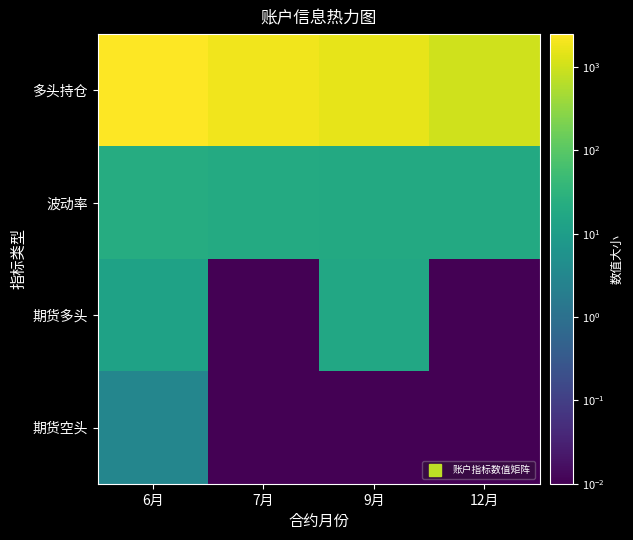

At how many categories does at least one series exceed 2018?

1